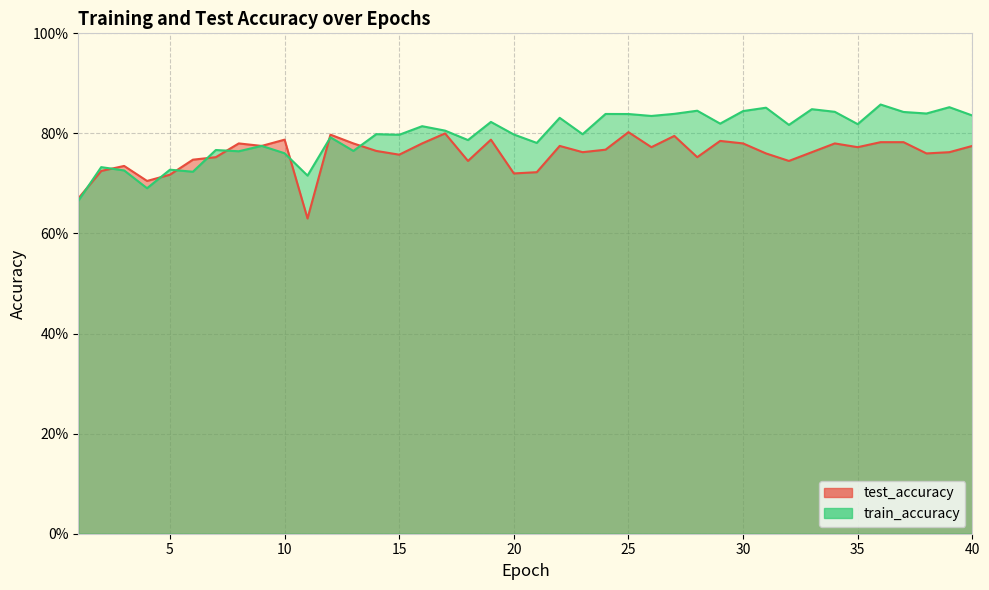

Rank the series at 40 from lowest to highest value.

test_accuracy, train_accuracy